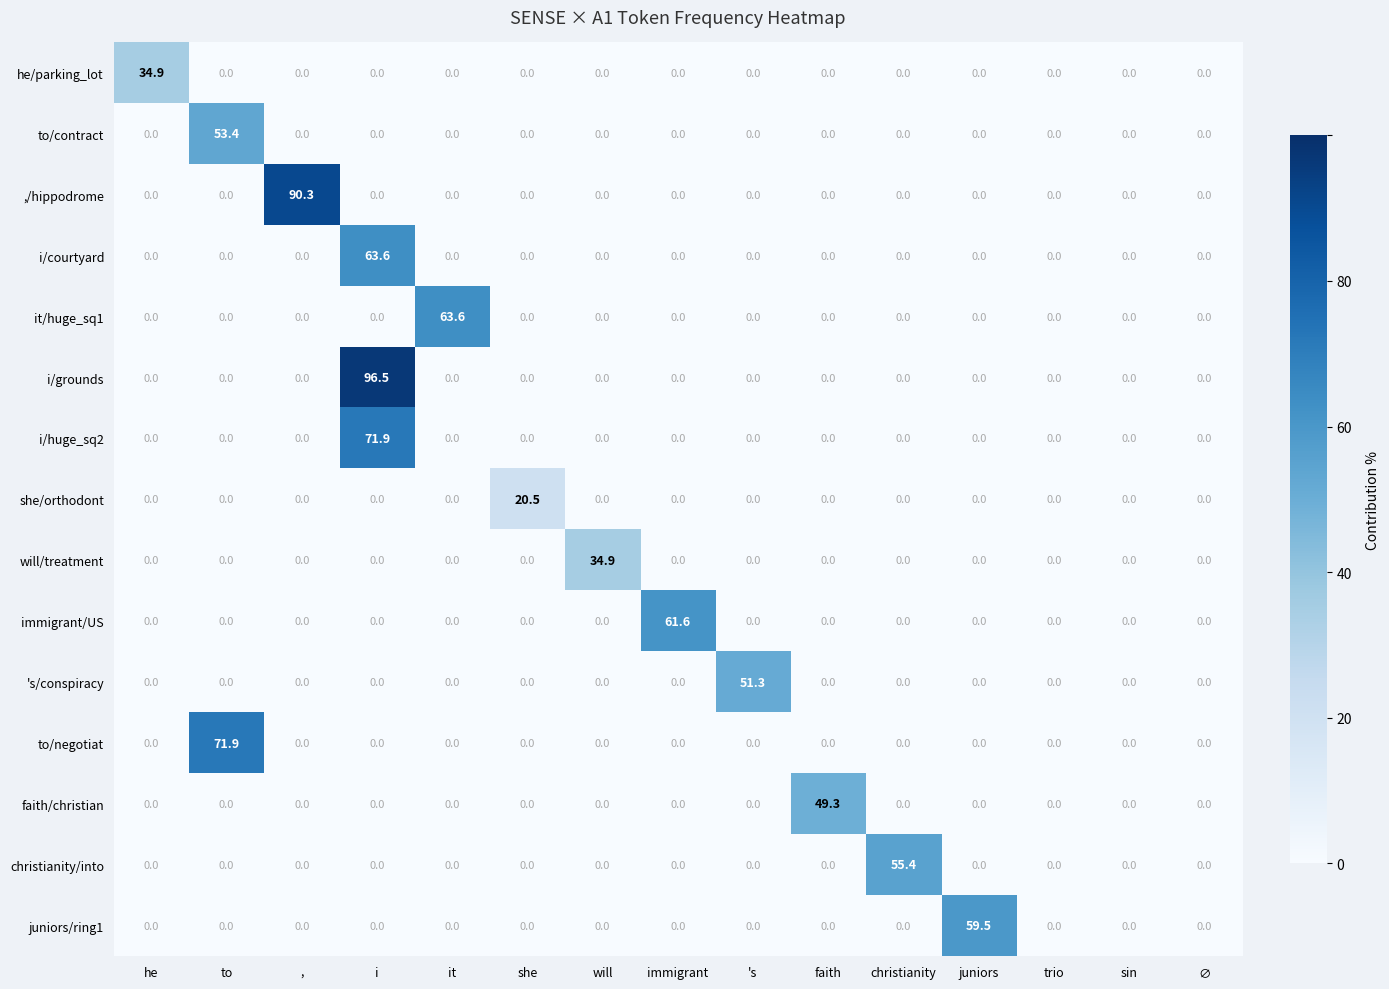

Which label corresponds to the largest value in the chart?

i